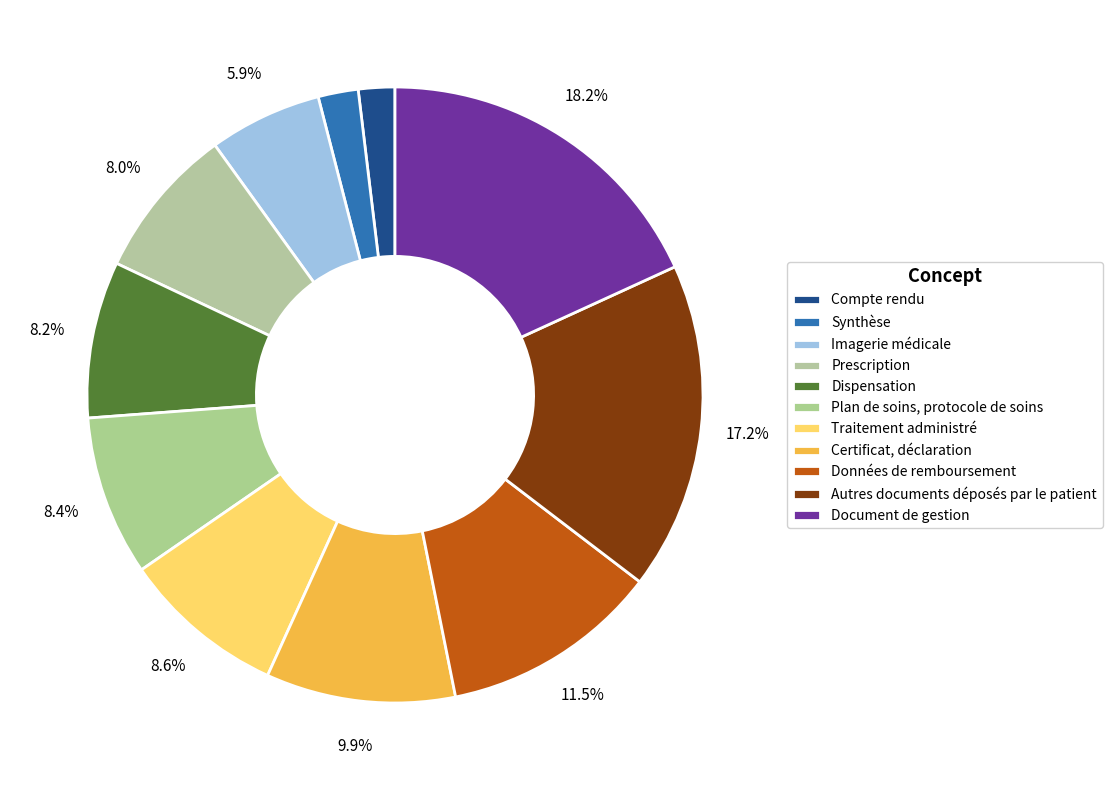

How many segments does this pie chart have?

11